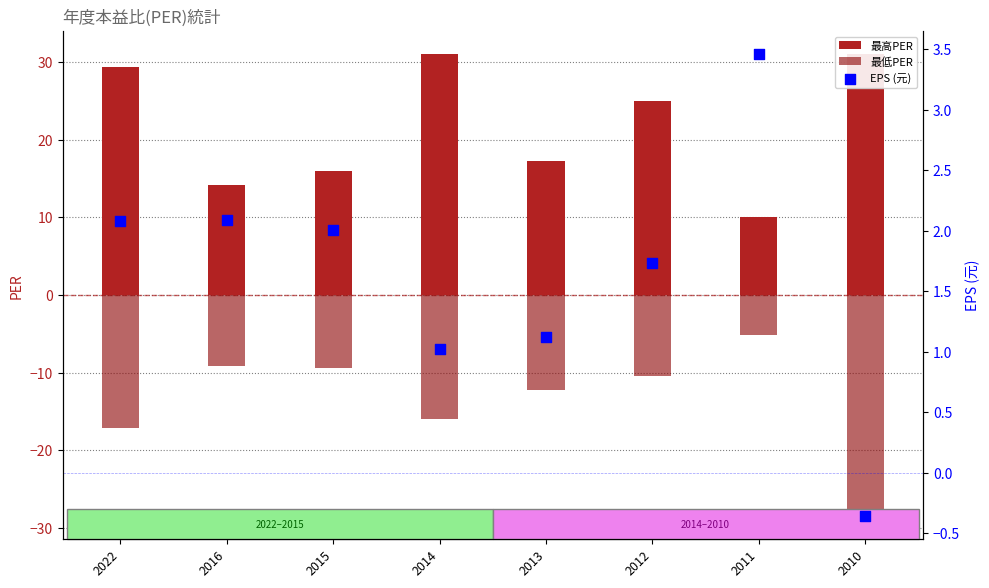

What are all the series names shown in the legend?

最高PER, 最低PER, EPS (元)